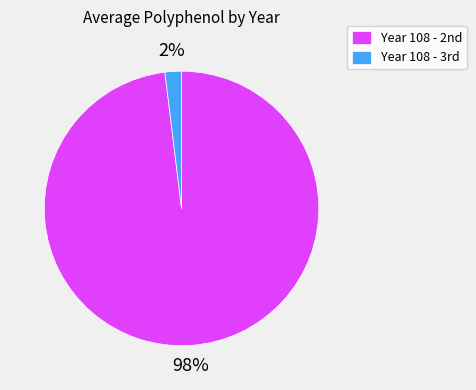

Which slice represents more than half of the pie?

Year 108 - 2nd